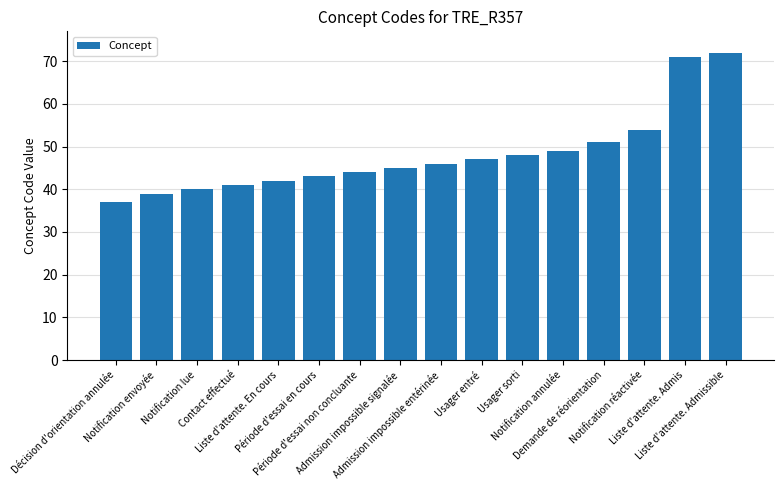

At which category does the chart reach its minimum across all series?

Décision d'orientation annulée